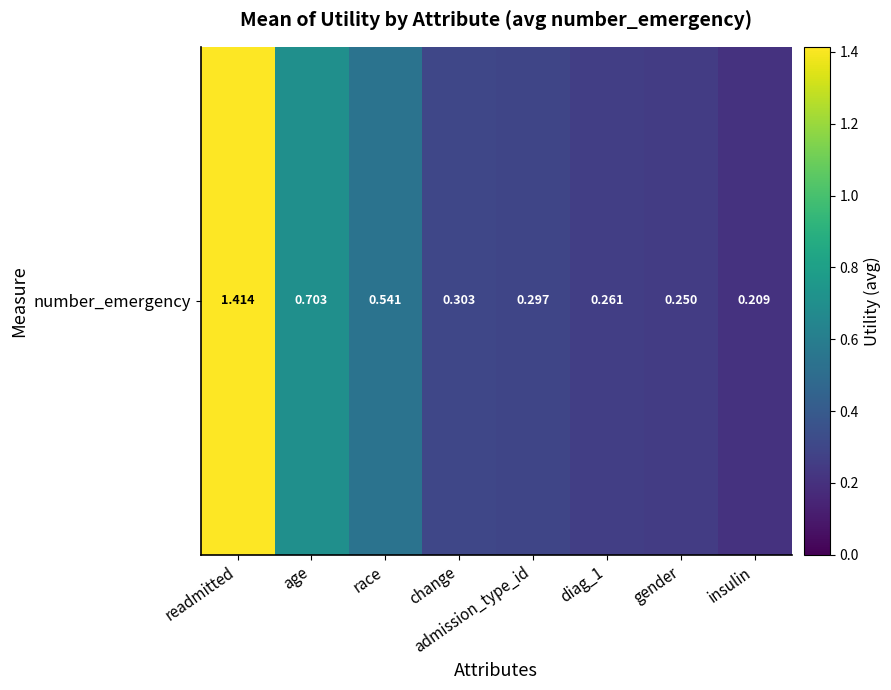

What is the difference between the values at insulin and diag_1?

0.1